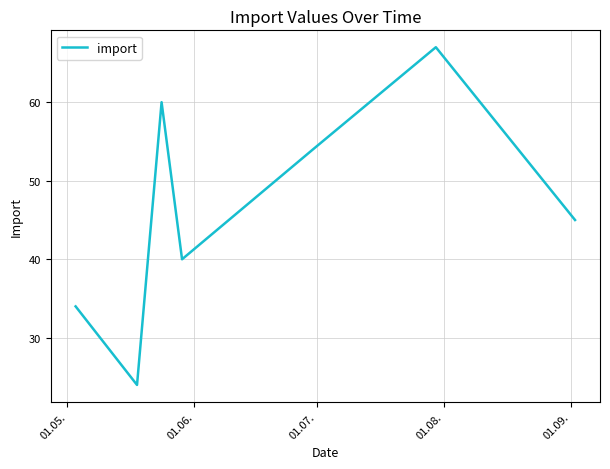

What is the average value?

46